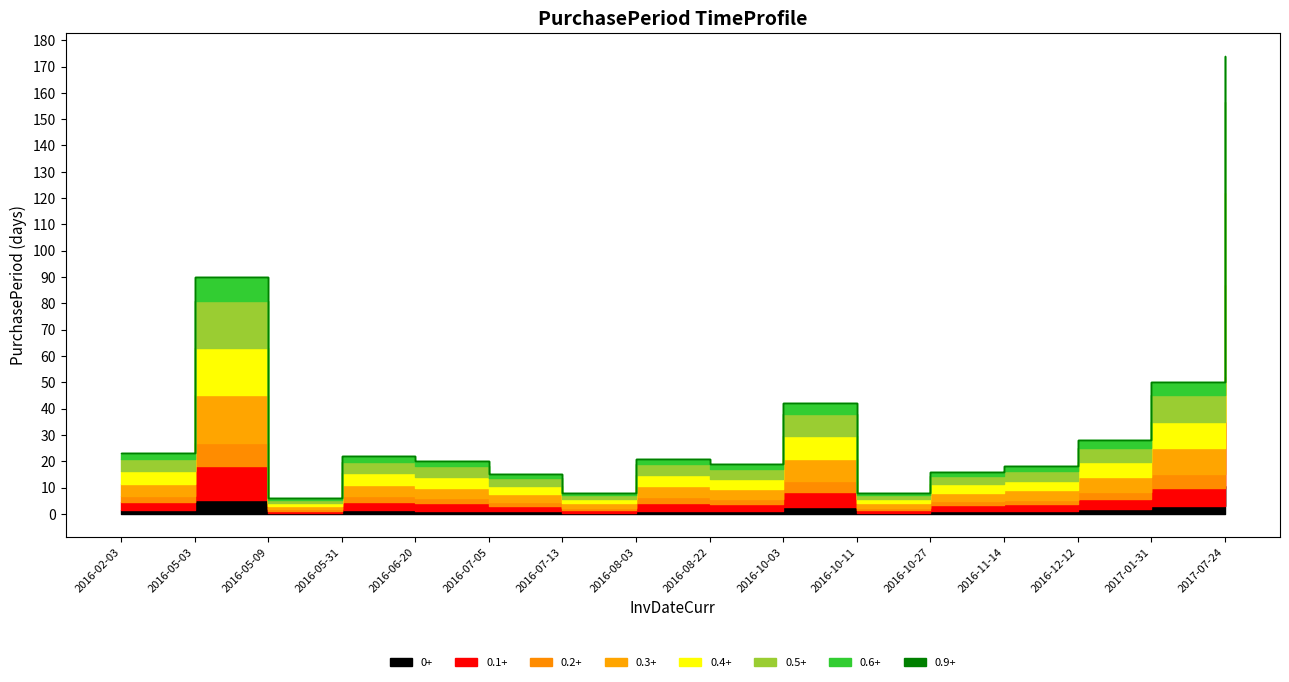

What is the difference between the values at 2017-07-24 and 2016-12-12?

146